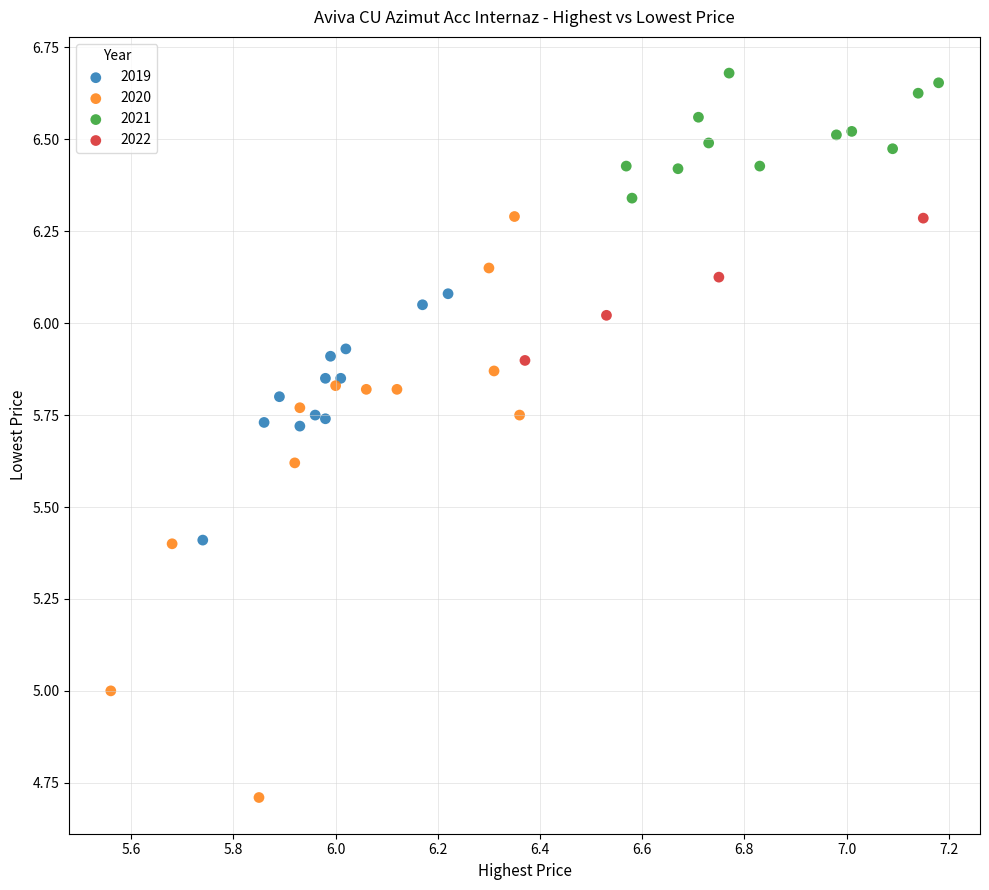

Which series has the widest spread of Y values?

2020